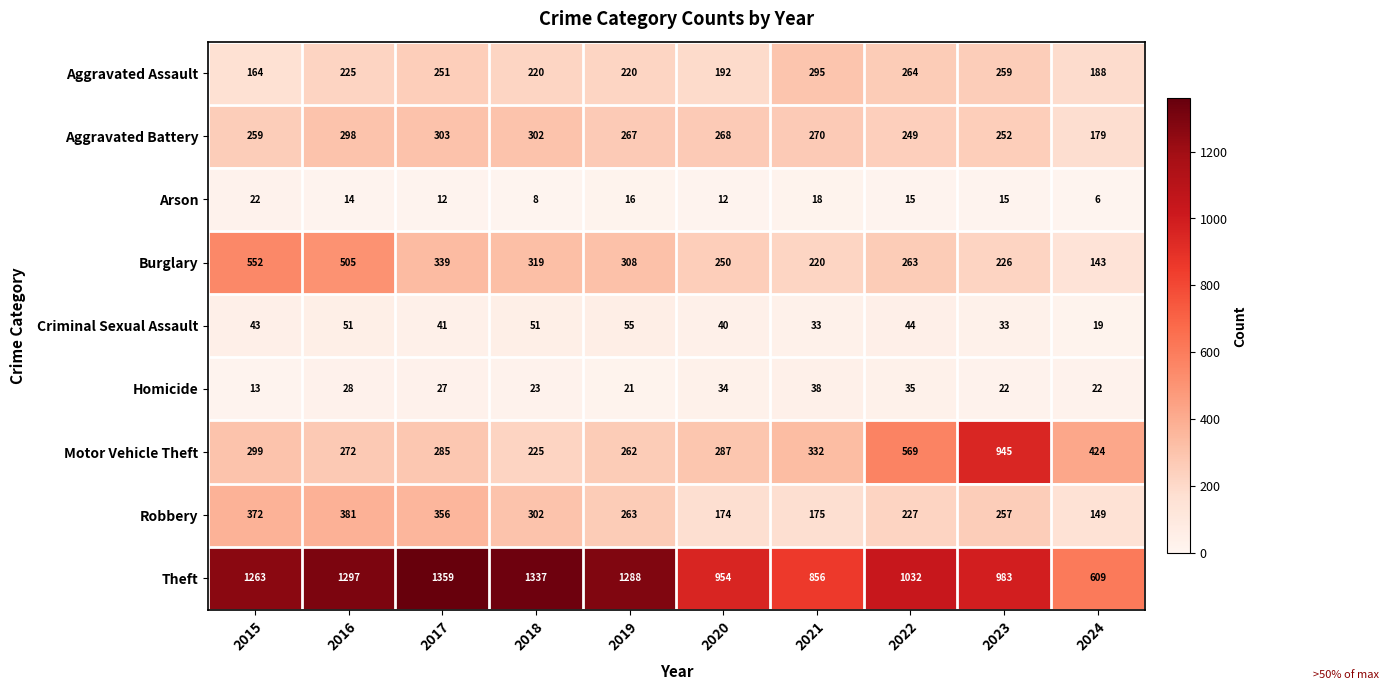

True or false: Criminal Sexual Assault has a value of 19 at 2024.

True